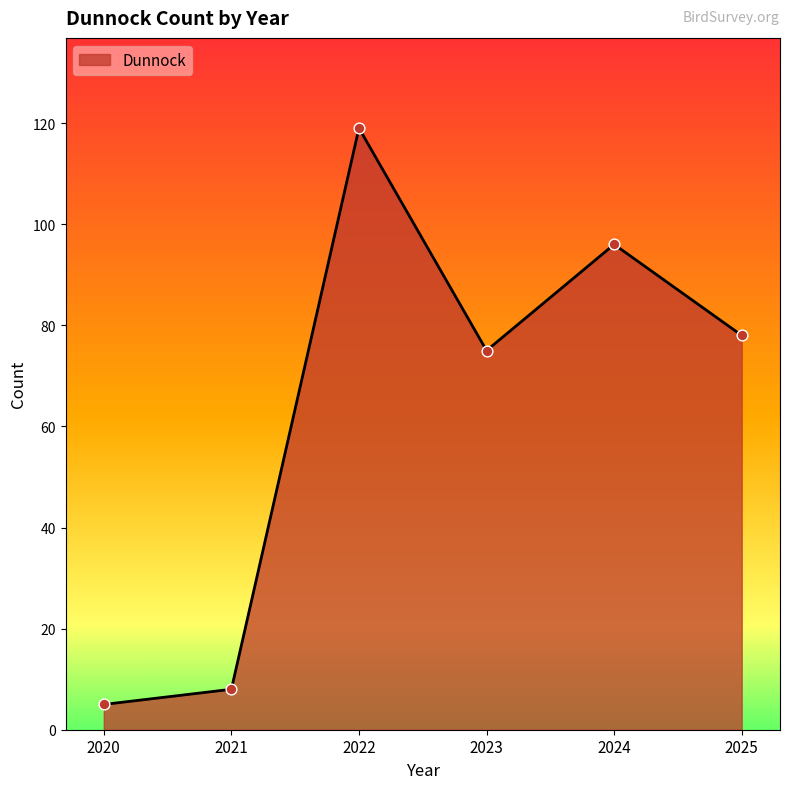

What is the change in value from 2022 to 2023?

-44